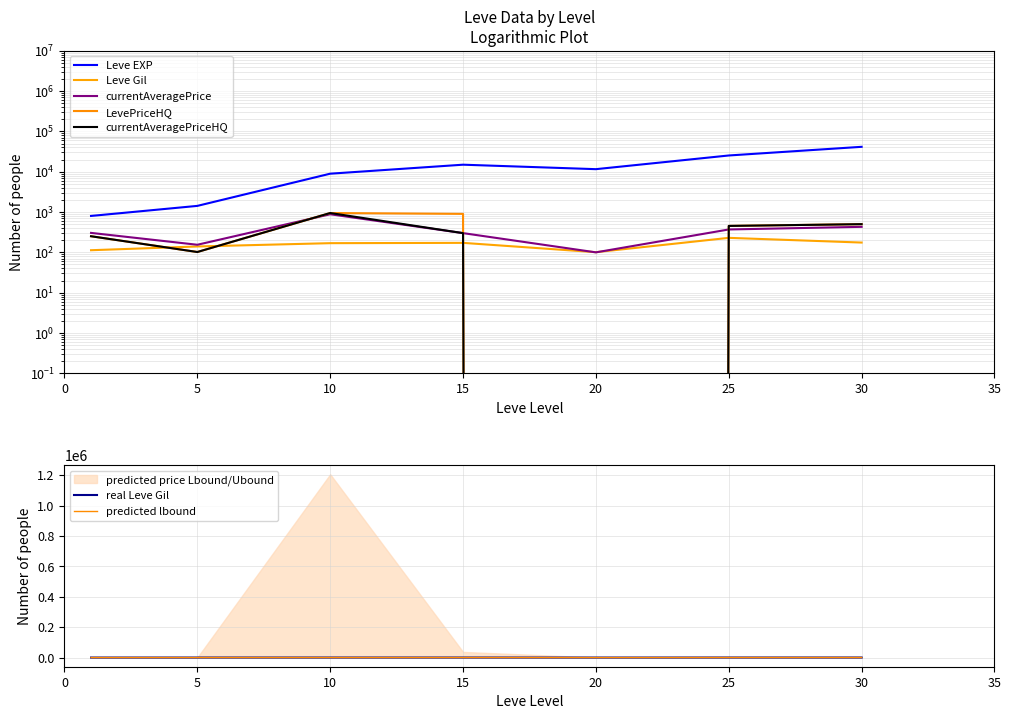

True or false: currentAveragePriceHQ has more than 2 points higher than both neighbors.

False